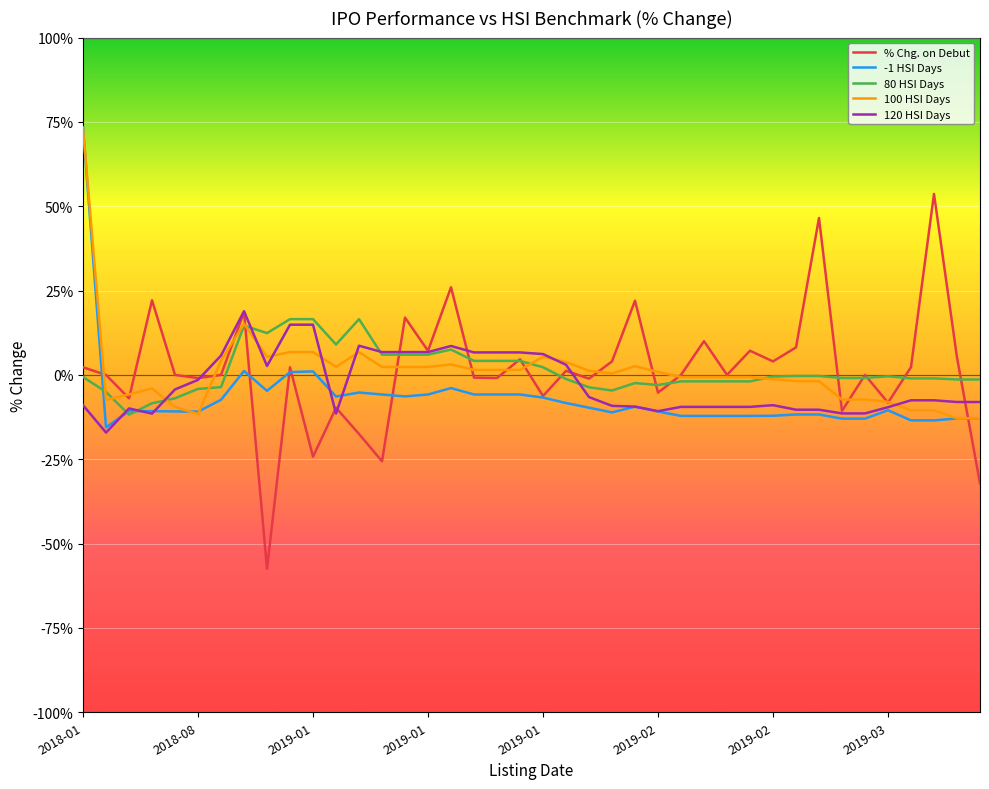

In -1 HSI Days, how many points are lower than both neighbors (excluding endpoints)?

7